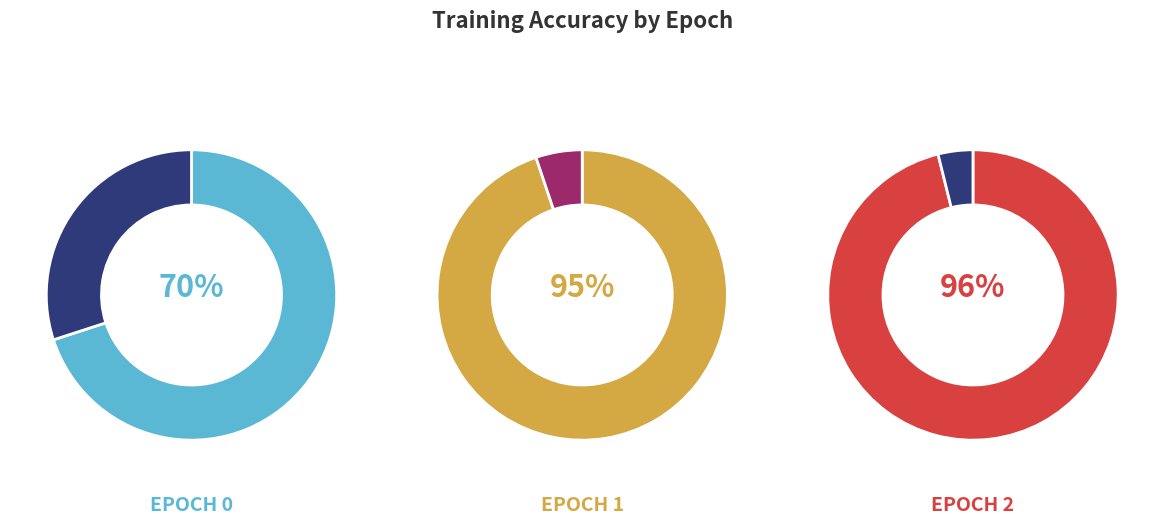

What percentage is the 0 slice, to the nearest percent?

27%